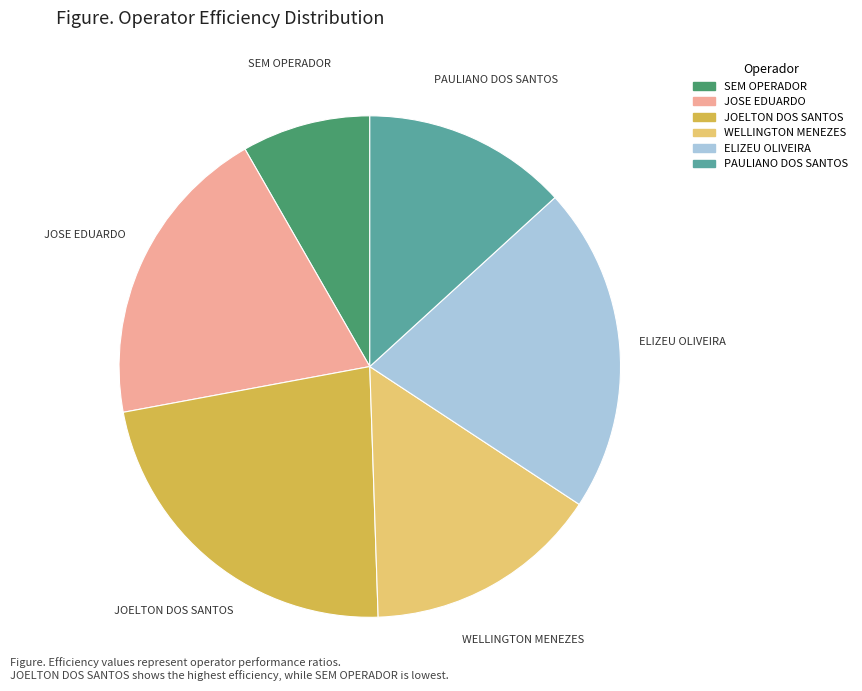

Is there any slice that represents more than half of the pie?

No